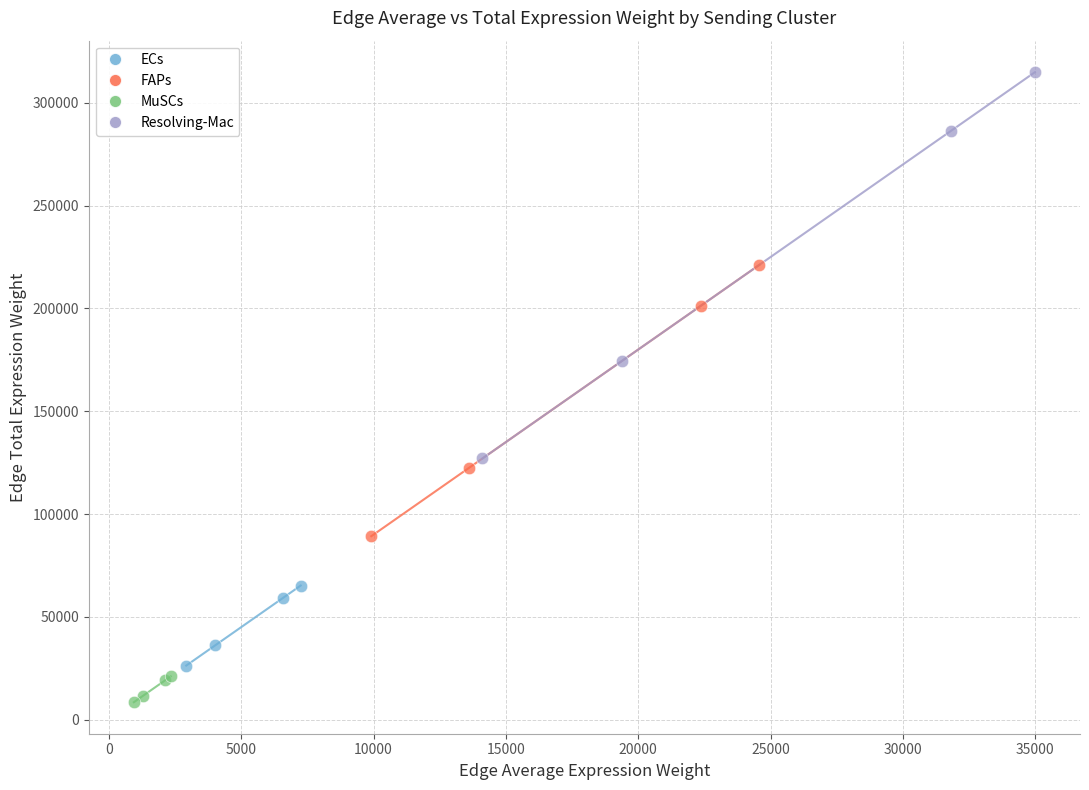

What are all the series names shown in the legend?

ECs, FAPs, MuSCs, Resolving-Mac